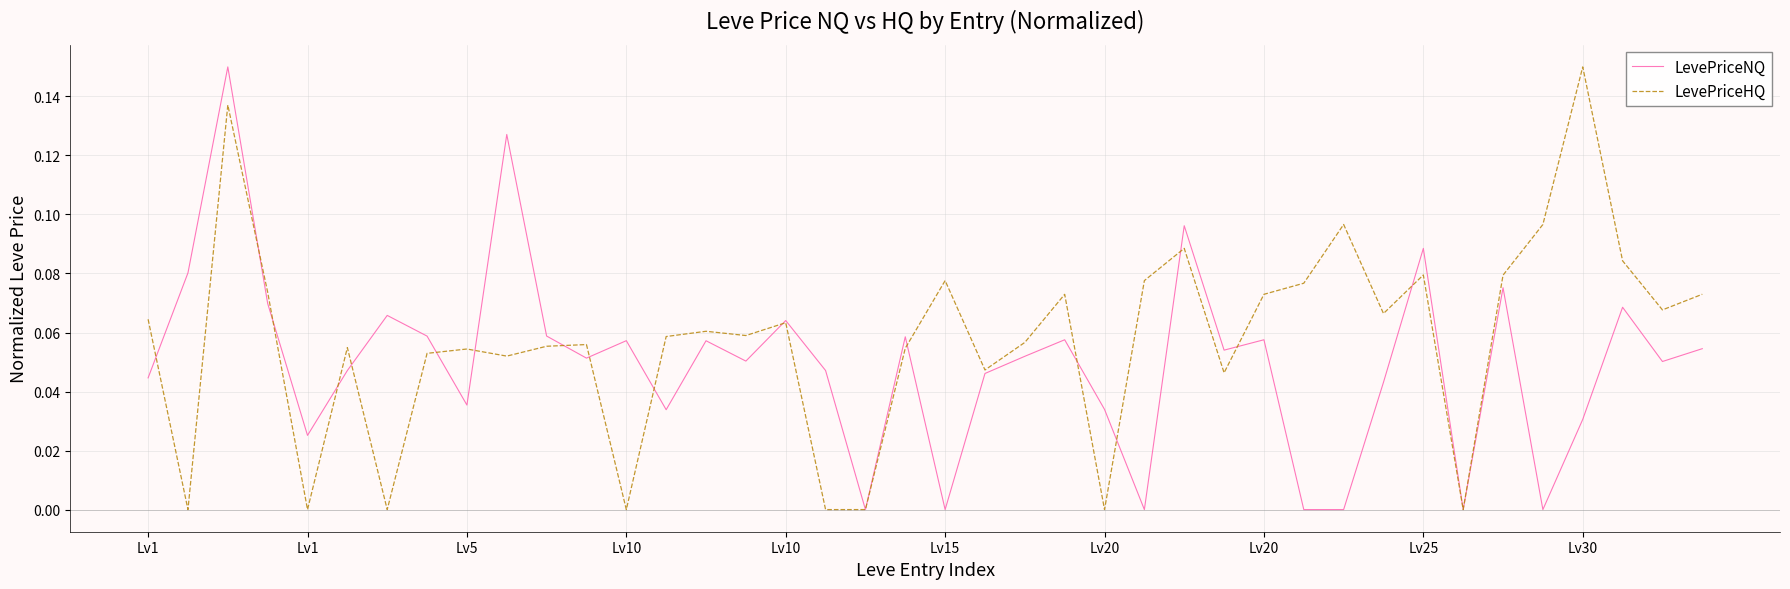

Which series has the largest total across all categories?

LevePriceHQ